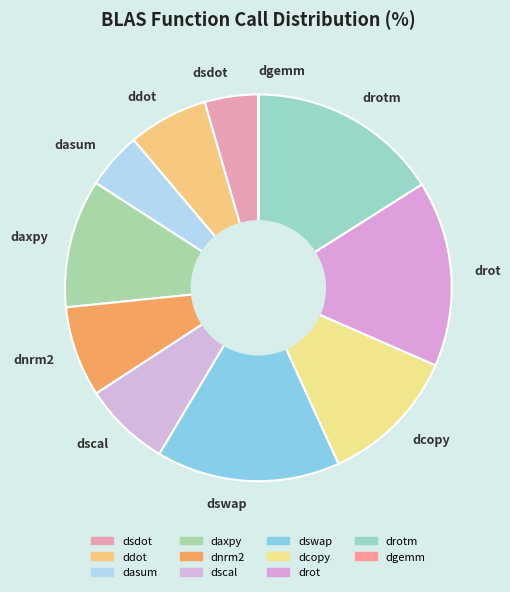

Is it true that drot is 1% of the pie?

False